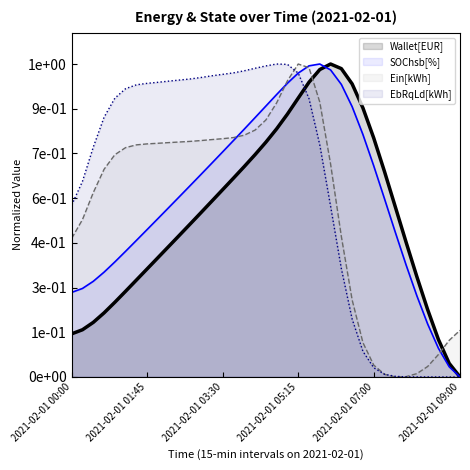

Is it true that Wallet[EUR] equals 0.9 at 2021-02-01 06:30?

True